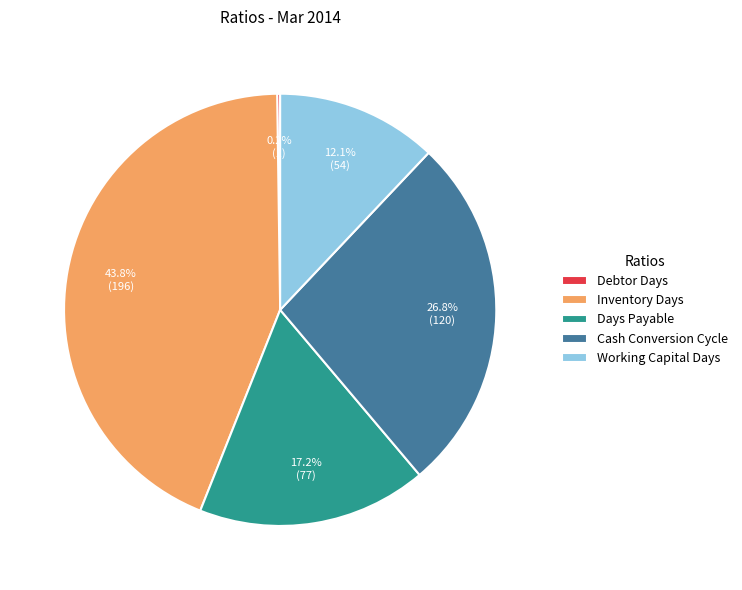

Does Inventory Days represent more than half of the total?

No